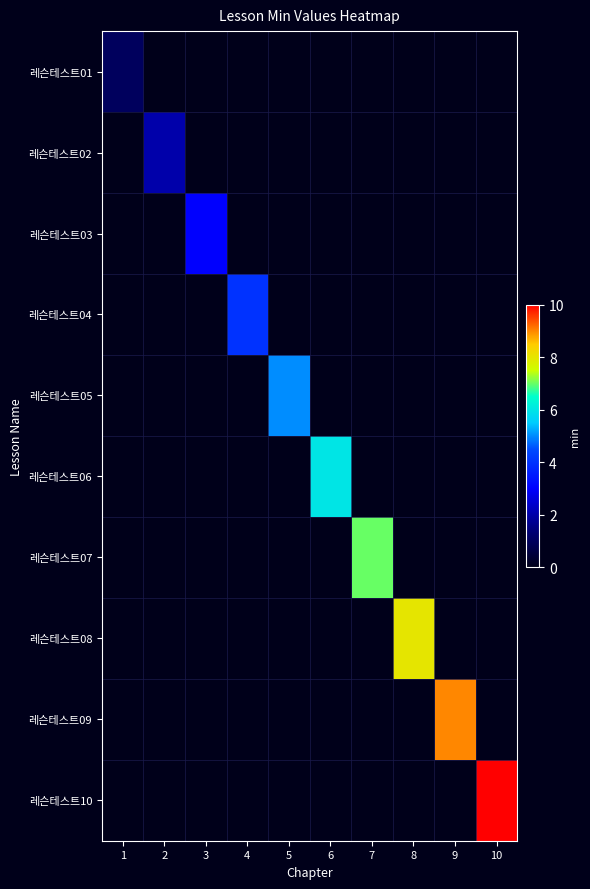

How many series are shown in this chart?

10